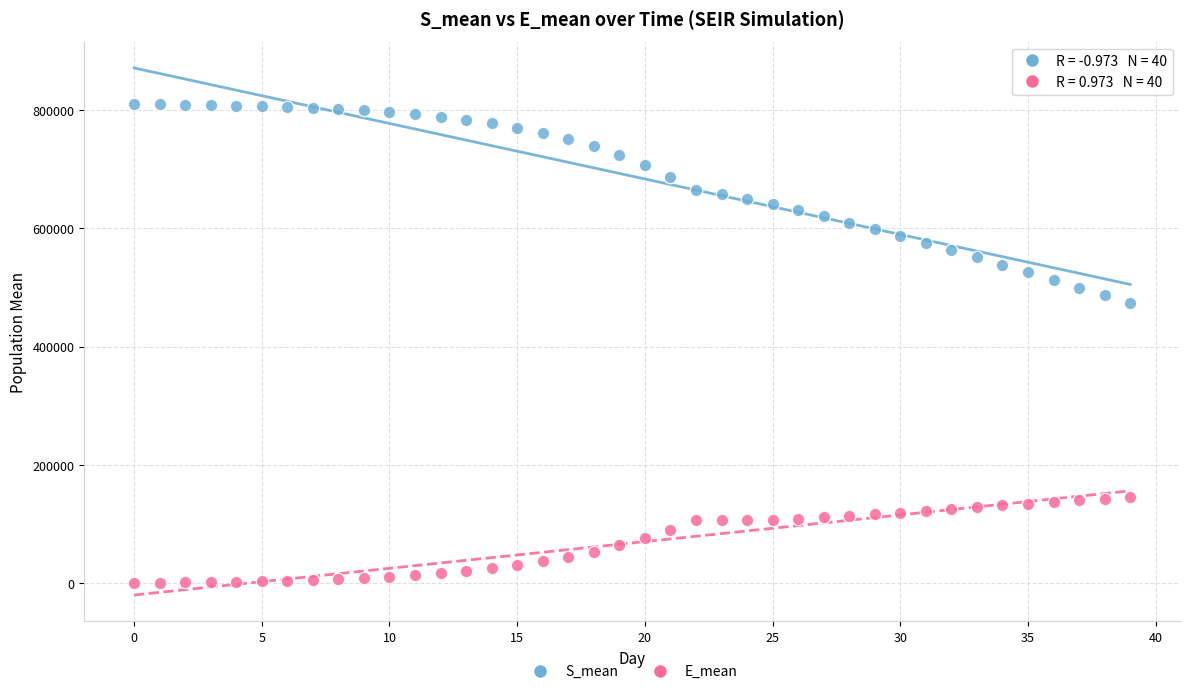

Which series has the largest Y range (max minus min)?

S_mean